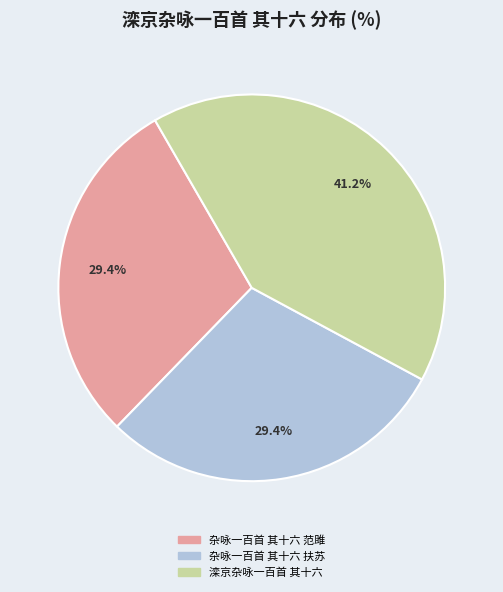

Is 杂咏一百首 其十六 扶苏 the majority of the pie?

No